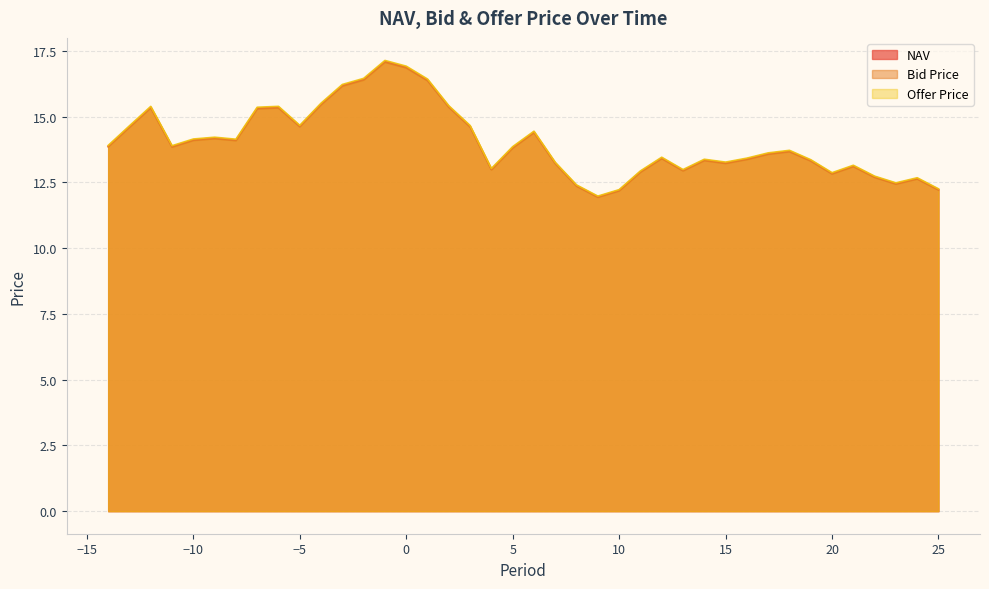

Reading left to right, extract all data points from this chart.

NAV: 13.9	14.6	15.4	13.9	14.1	14.2	14.1	15.3	15.4	14.6	15.5	16.2	16.4	17.1	16.9	16.4	15.4	14.6	13.0	13.8	14.4	13.2	12.4	12.0	12.2	12.9	13.4	13.0	13.4	13.2	13.4	13.6	13.7	13.3	12.8	13.1	12.7	12.5	12.7	12.2
Bid Price: 13.9	14.6	15.3	13.8	14.1	14.2	14.1	15.3	15.3	14.6	15.5	16.2	16.4	17.1	16.9	16.4	15.4	14.6	13.0	13.8	14.4	13.2	12.4	11.9	12.2	12.9	13.4	12.9	13.3	13.2	13.4	13.6	13.7	13.3	12.8	13.1	12.7	12.4	12.6	12.2
Offer Price: 13.9	14.7	15.4	13.9	14.2	14.2	14.1	15.4	15.4	14.7	15.5	16.2	16.5	17.1	16.9	16.4	15.4	14.7	13.0	13.9	14.5	13.3	12.4	12.0	12.2	12.9	13.5	13.0	13.4	13.3	13.4	13.6	13.7	13.4	12.9	13.2	12.7	12.5	12.7	12.3